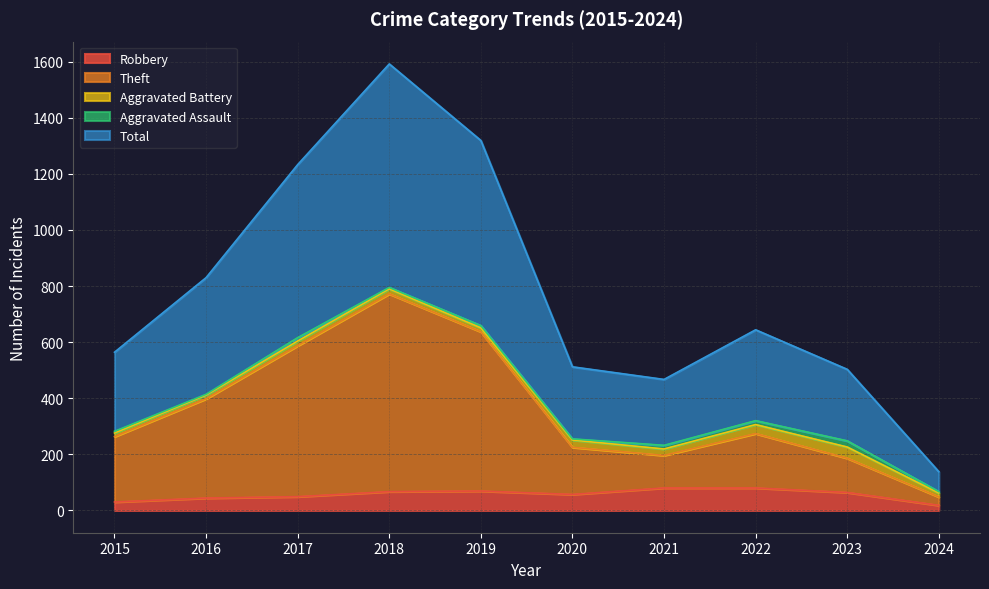

What is the maximum value for Robbery?

80